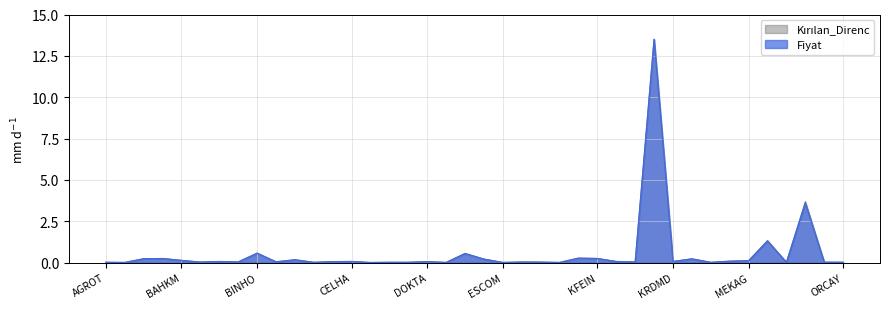

Which category has the highest value across all series?

KONYA